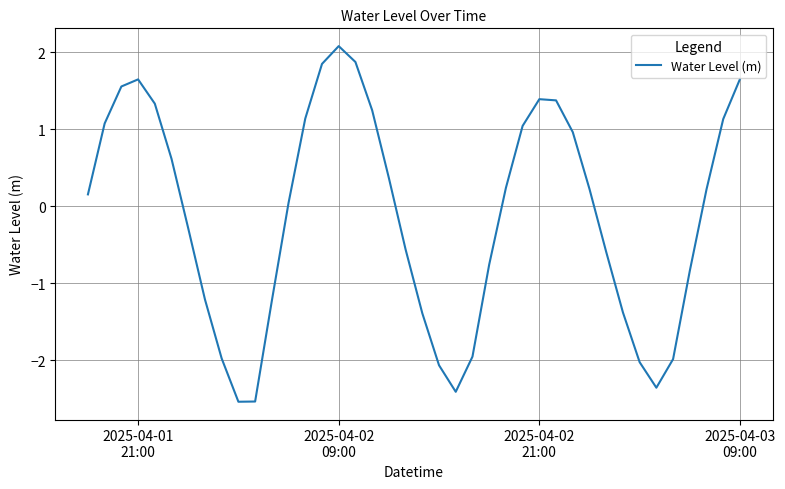

What is the difference between the maximum and minimum values?

4.6